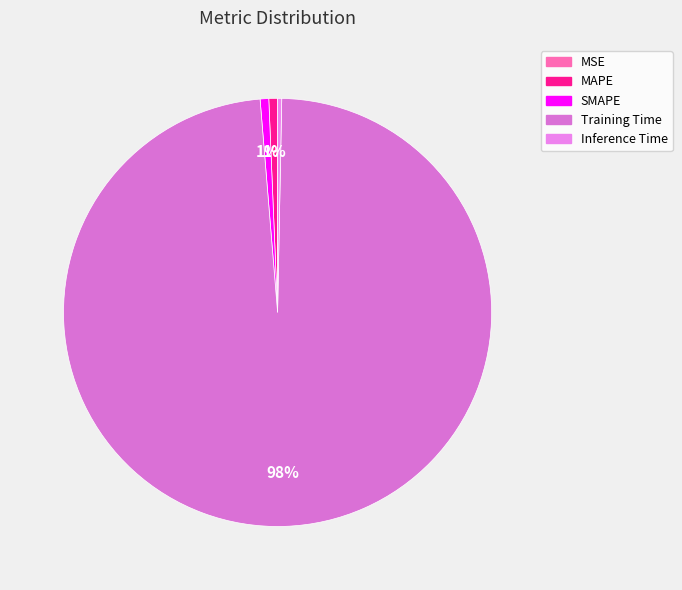

What is the largest slice in the pie chart?

Training Time